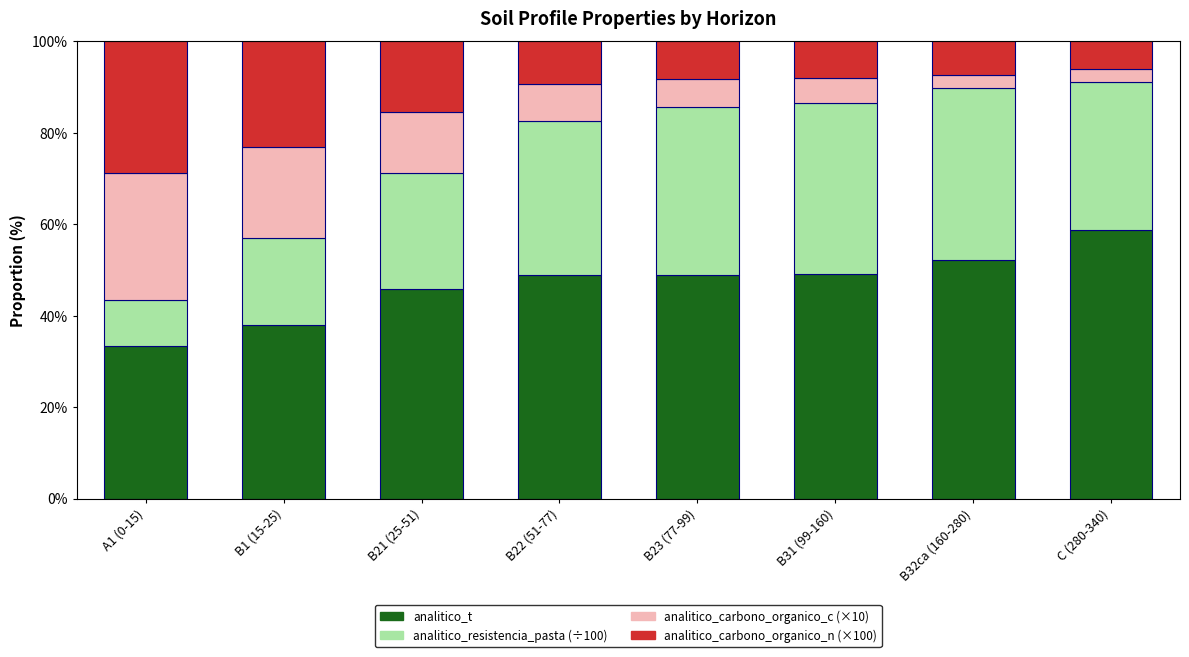

Which category has the highest value in the analitico_t series?

C (280-340)